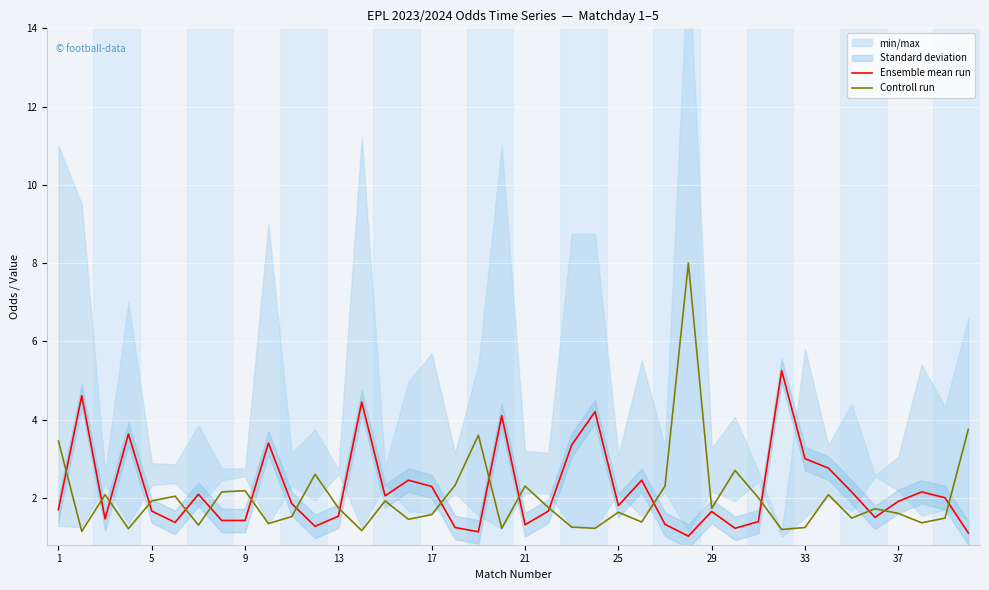

Is the value of Ensemble mean run at 9 greater than the value of Controll run at 21?

No